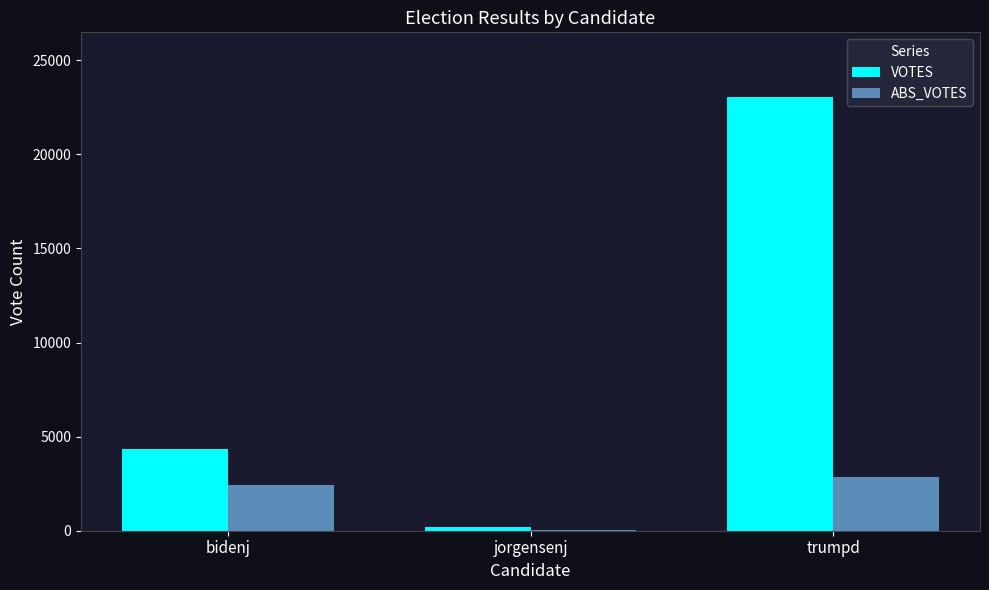

True or false: VOTES has a value of 23025 at trumpd.

True